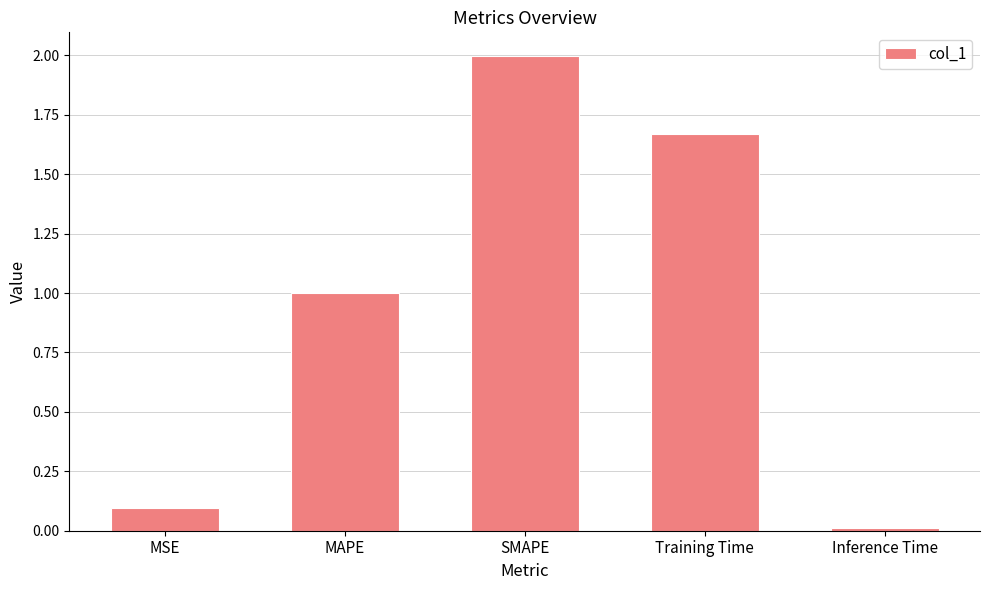

What is the average value?

1.0